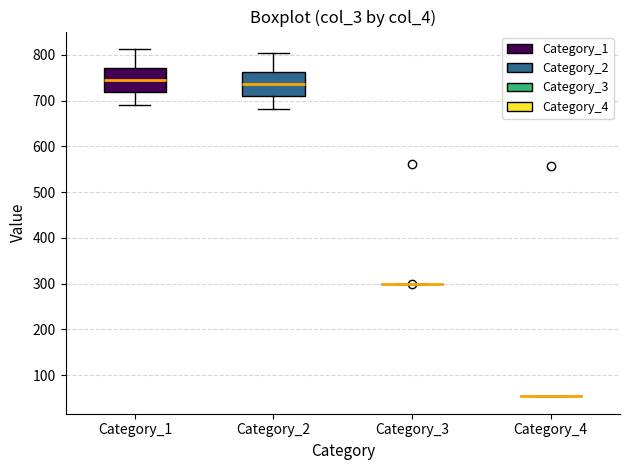

Reading left to right, read every box against the y-axis: the position of its median line, the range the box covers, and the ends of its whiskers. The values are not printed on the chart, so give them approximately, as read against the axis.

Category_1: median 740, box 720 to 770, whiskers 690 to 810
Category_2: median 740, box 710 to 760, whiskers 680 to 800
Category_3: box collapsed to a line at 300, whiskers 300 to 300
Category_4: box collapsed to a line at 50, whiskers 50 to 50